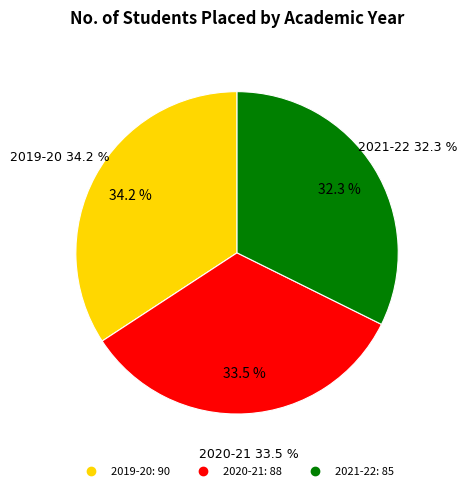

Which slice is the smallest?

2021-22